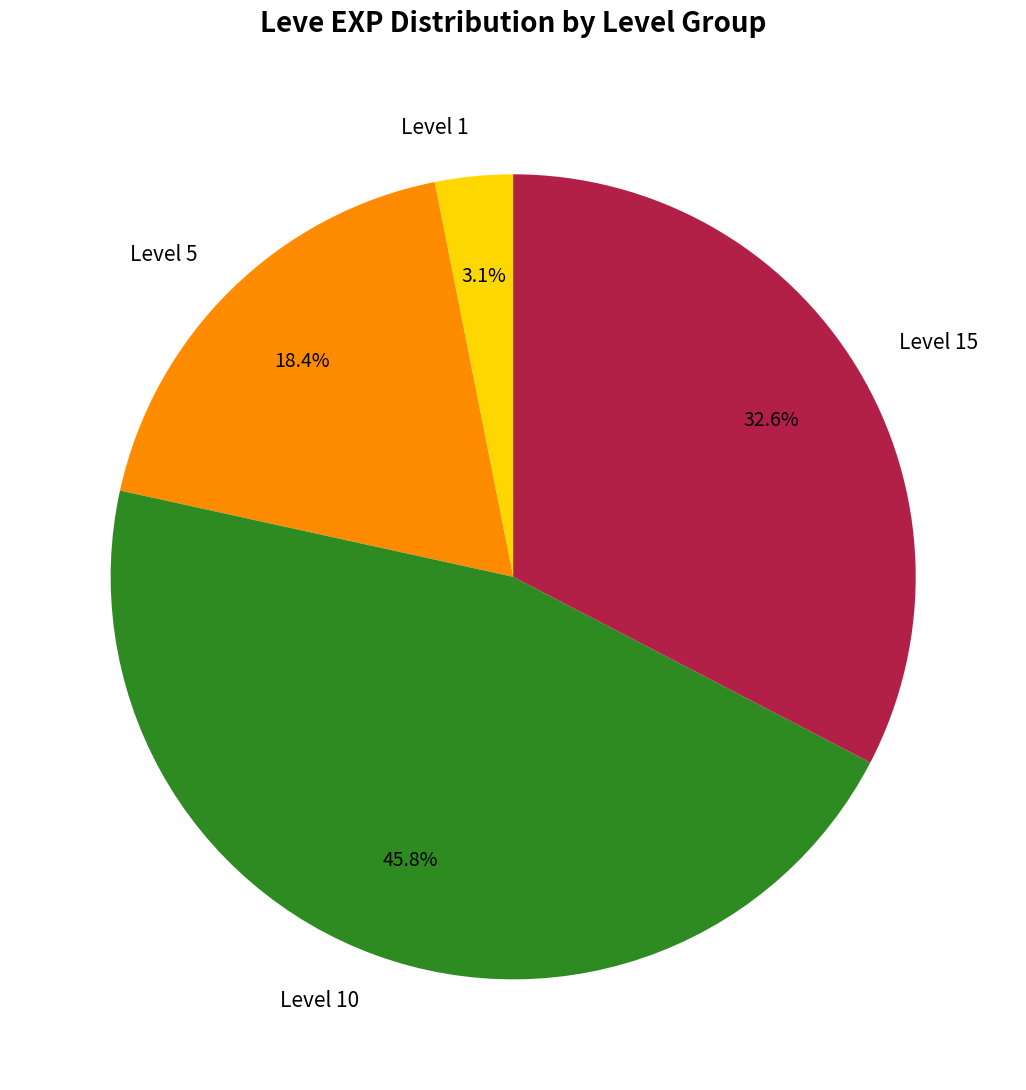

Count the number of slices in the pie.

4